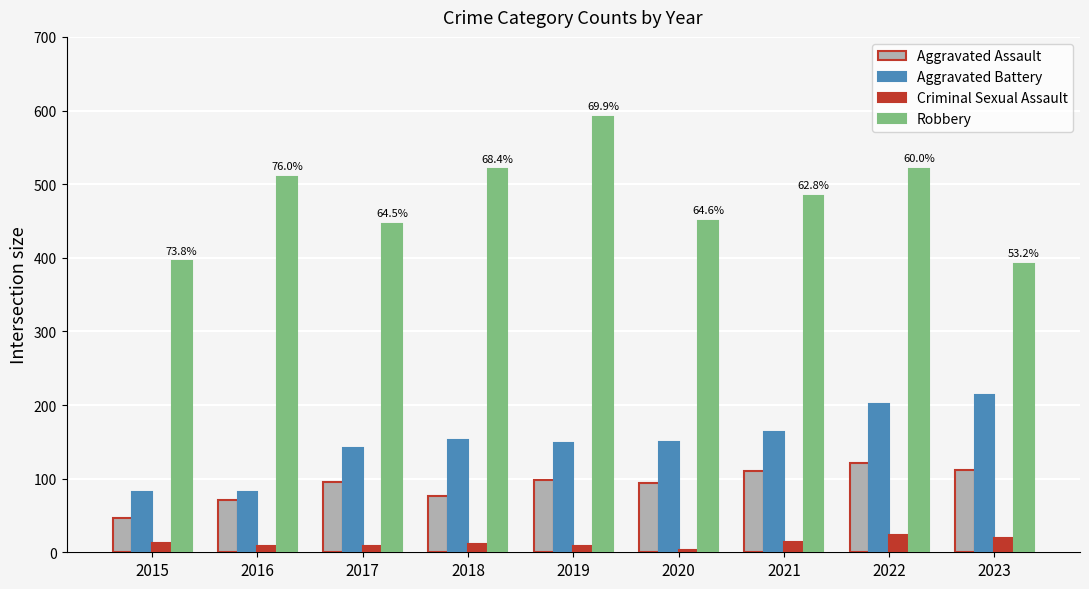

Rank the series by their maximum value, from highest to lowest.

Robbery, Aggravated Battery, Aggravated Assault, Criminal Sexual Assault